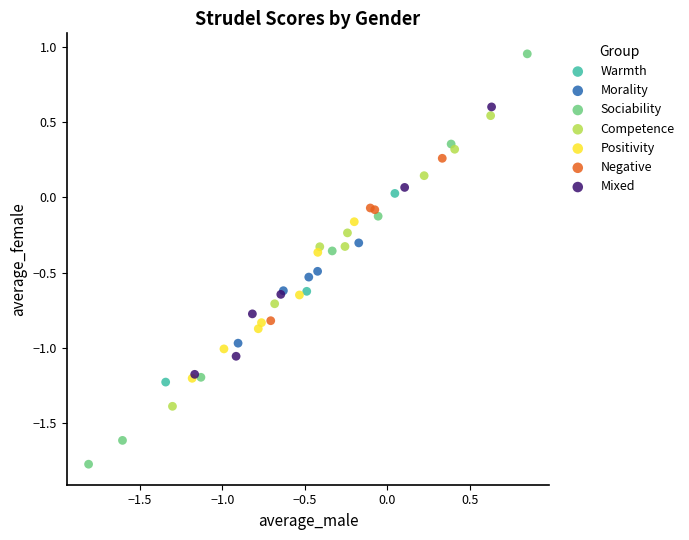

Which series reaches the minimum Y coordinate?

Sociability